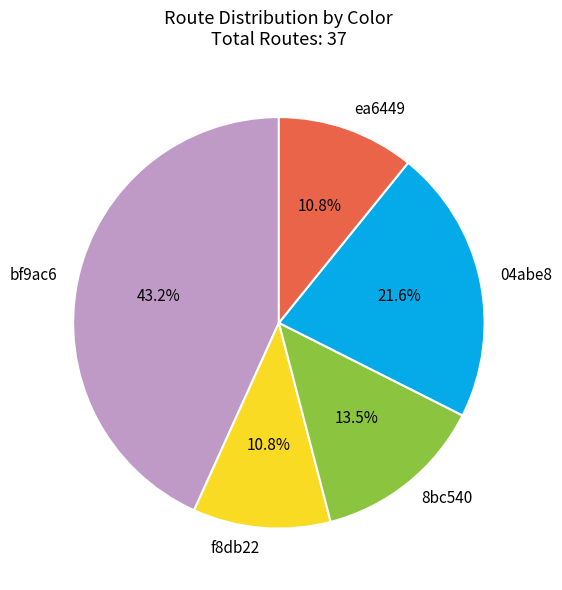

Does bf9ac6 represent more than half of the total?

No